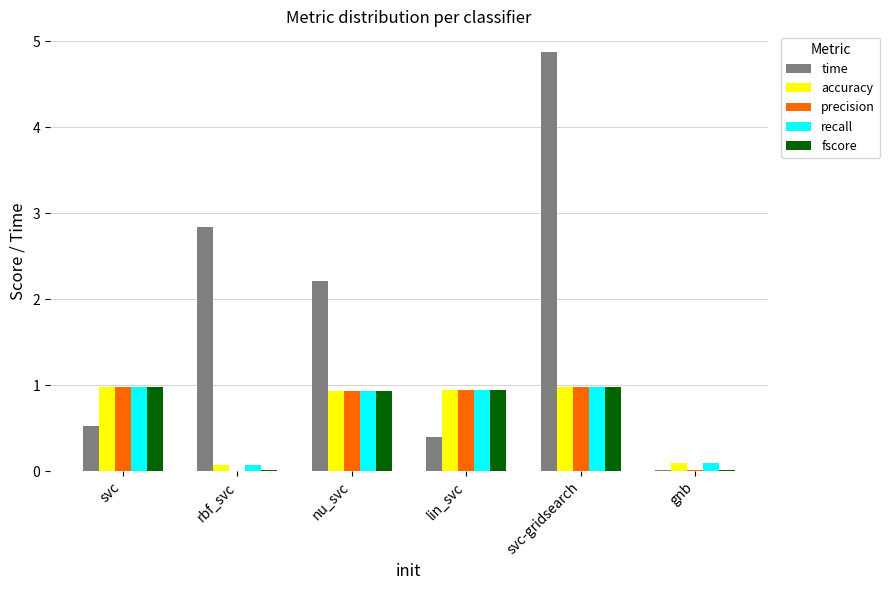

Which series has the widest spread of values?

time